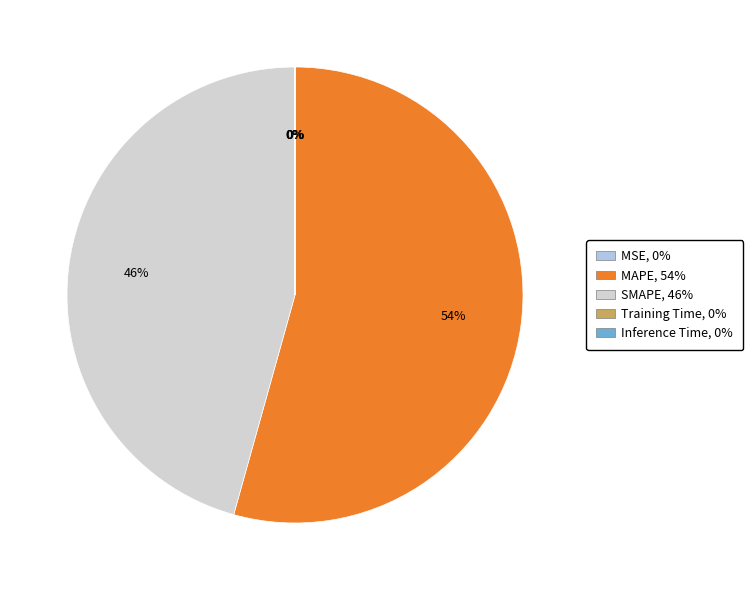

Is it true that SMAPE is 46% of the pie?

True